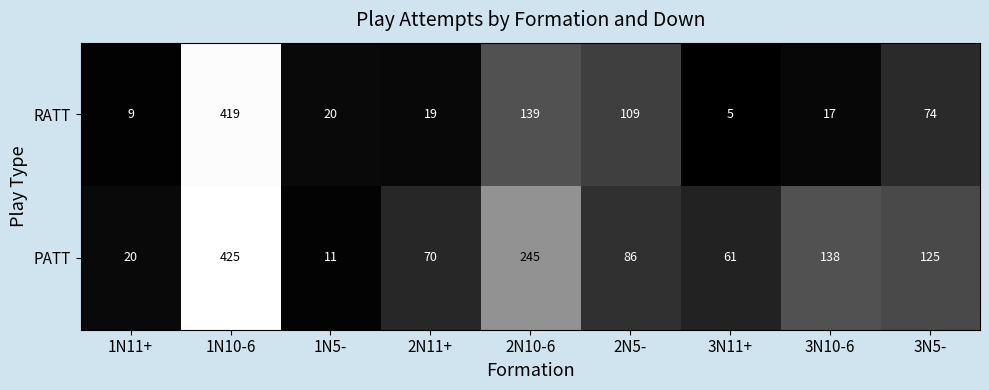

Read the RATT value at 2N11+, to the nearest 10.

20